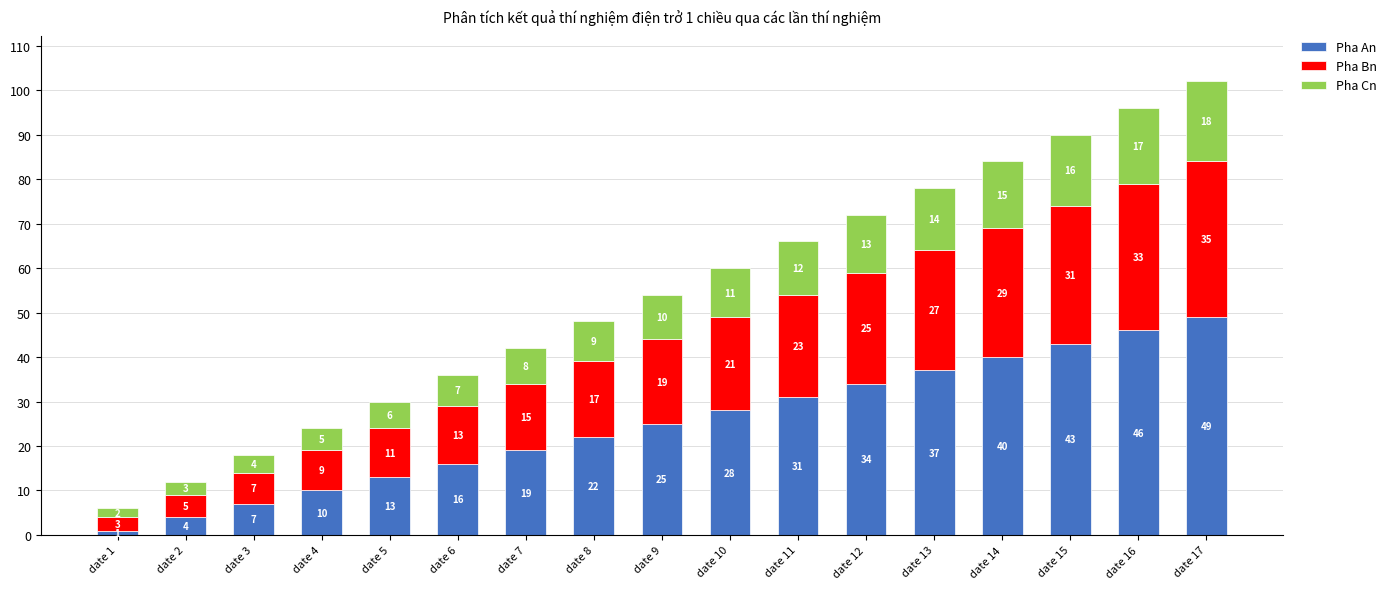

What is the difference between the maximum and minimum values in the Pha An series?

48